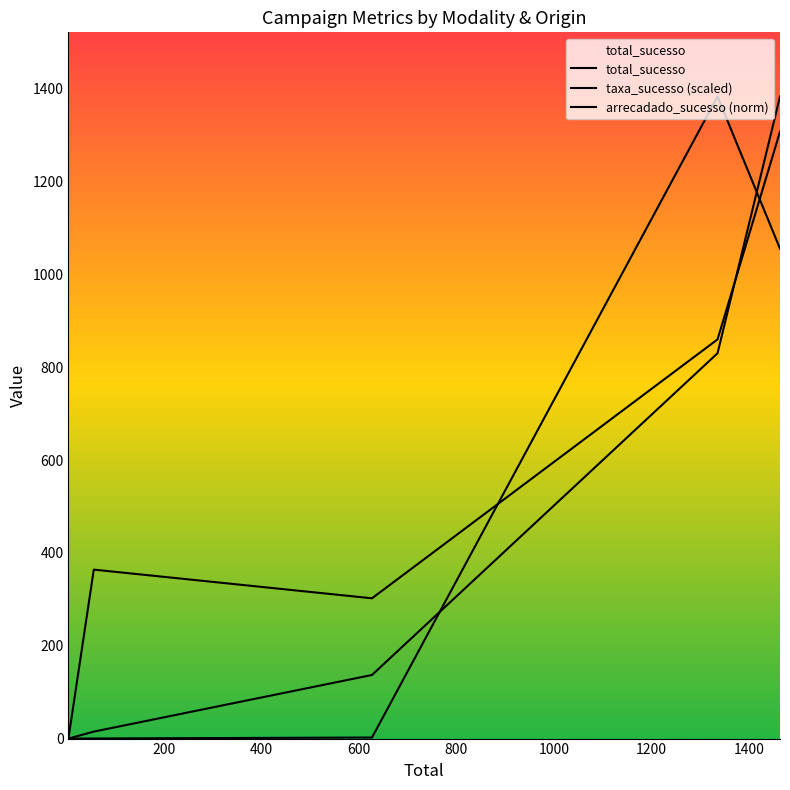

What is the average value of the total_sucesso series?

473.0